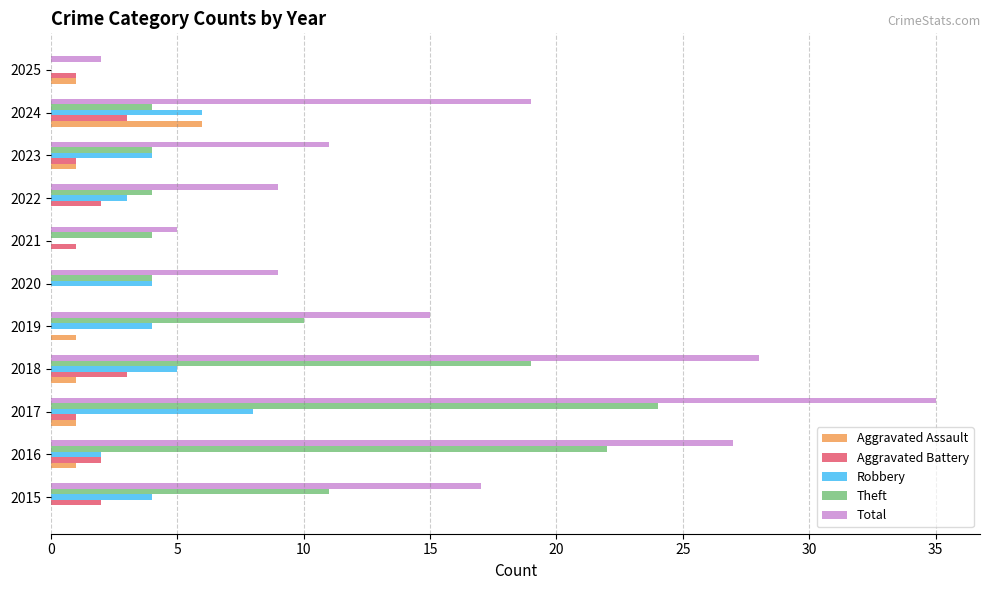

Count the number of data series in this chart.

5